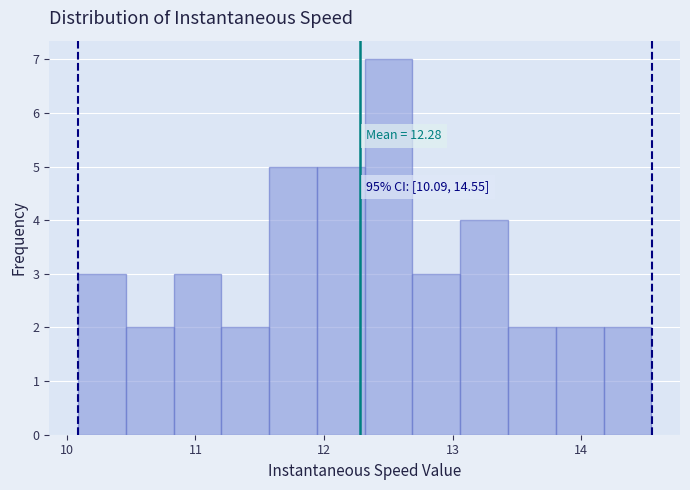

Read against the x-axis, roughly where is the centre of the tallest bar?

12.5